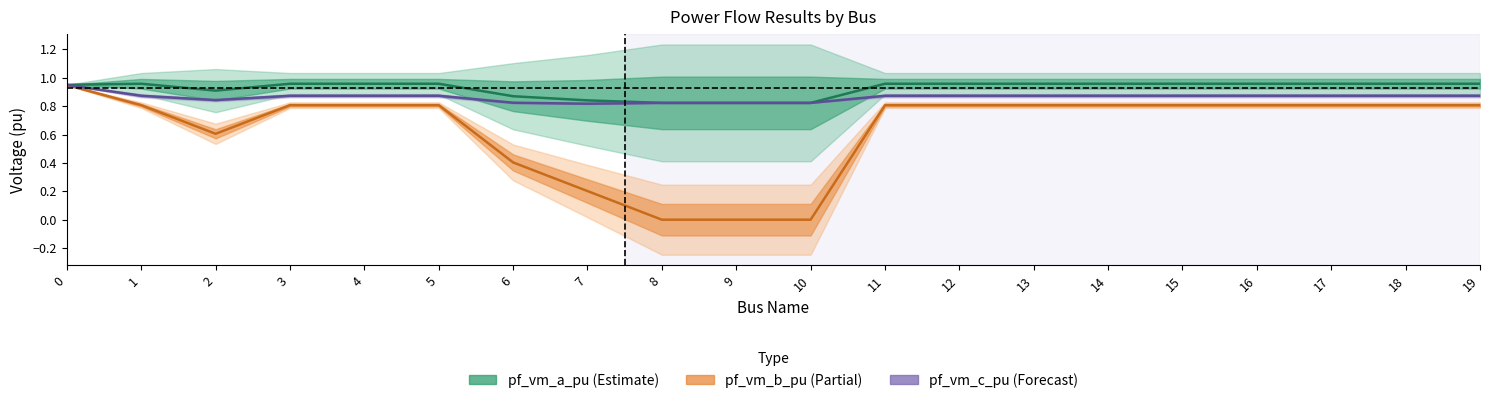

True or false: pf_vm_a_pu and pf_vm_b_pu intersect in this chart.

False